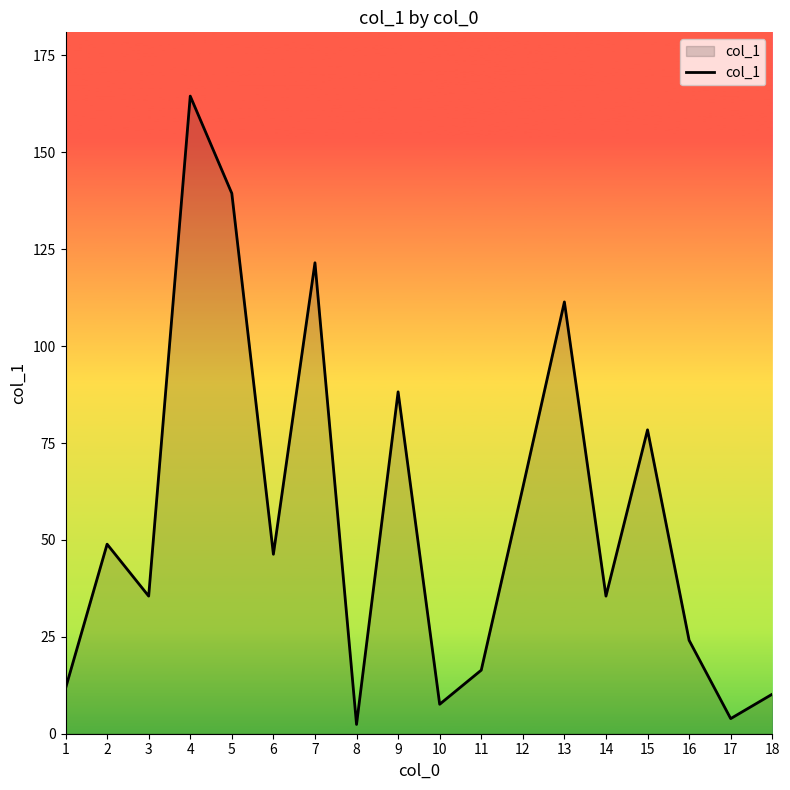

The value at 9 is 88.2. True or false?

True